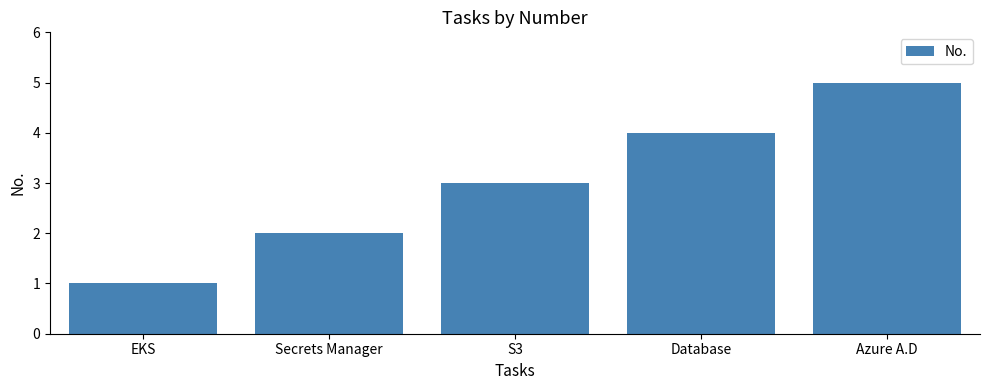

Reading right to left, what are all the values shown in this chart?

Azure A.D=5	Database=4	S3=3	Secrets Manager=2	EKS=1